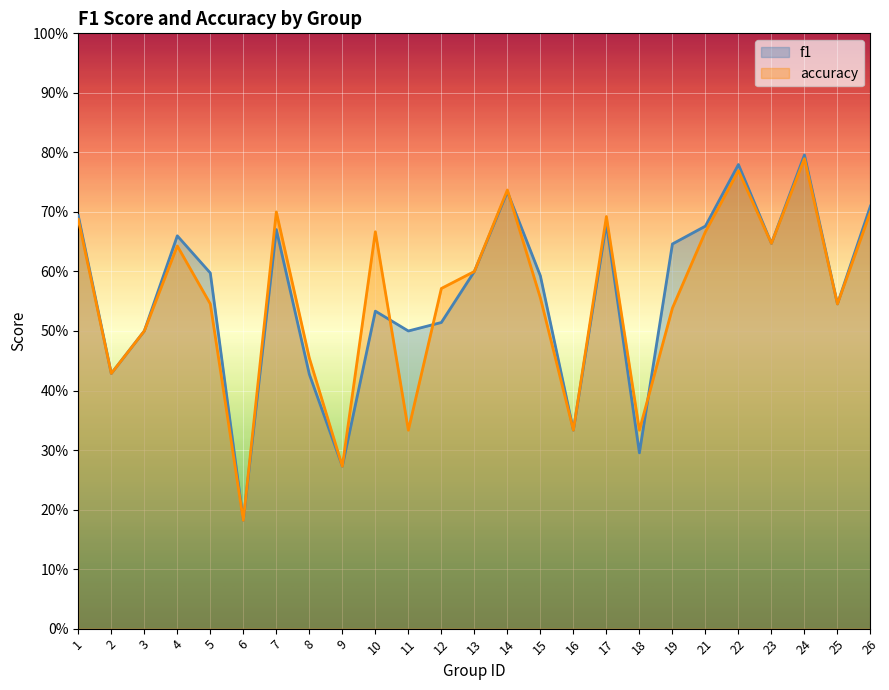

The value of f1 at 15 is 0.6. True or false?

True